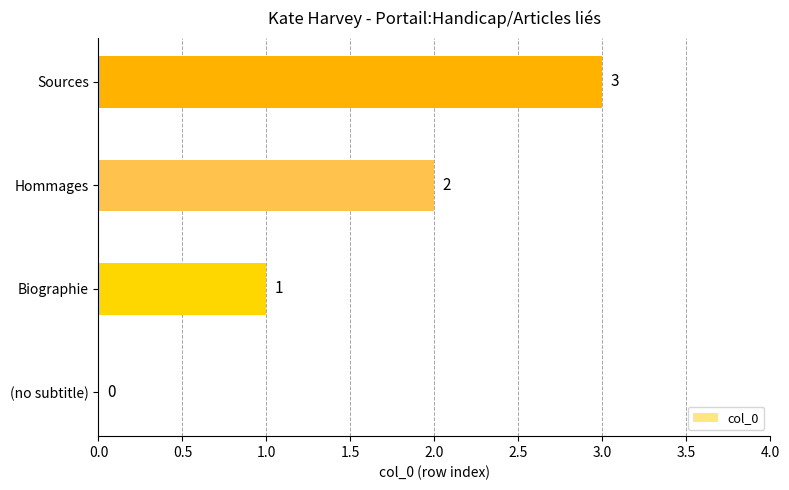

What is the change in value from (no subtitle) to Hommages?

+2